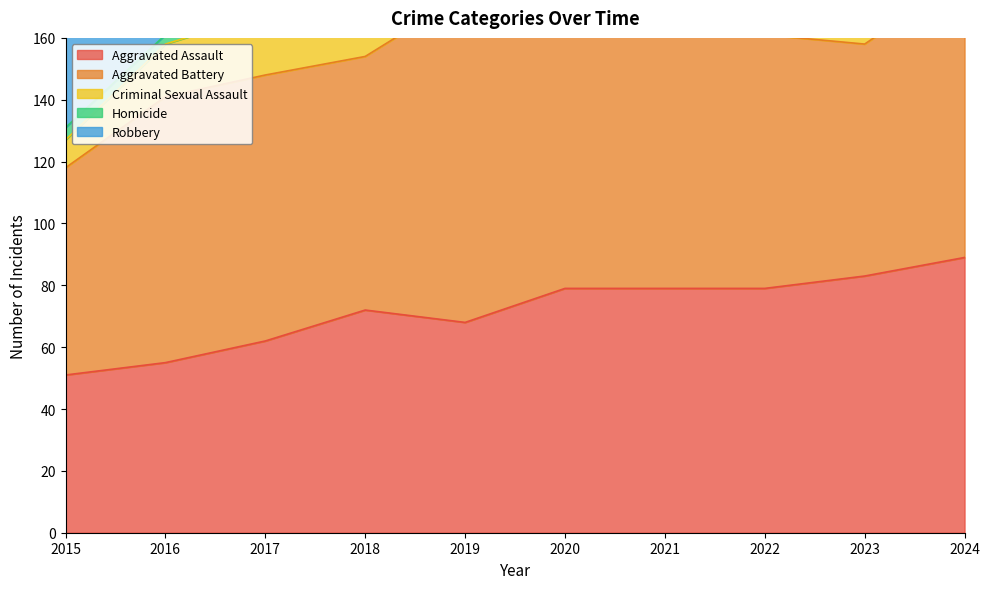

Is the value of Aggravated Battery at 2022 greater than the value of Homicide at 2023?

Yes